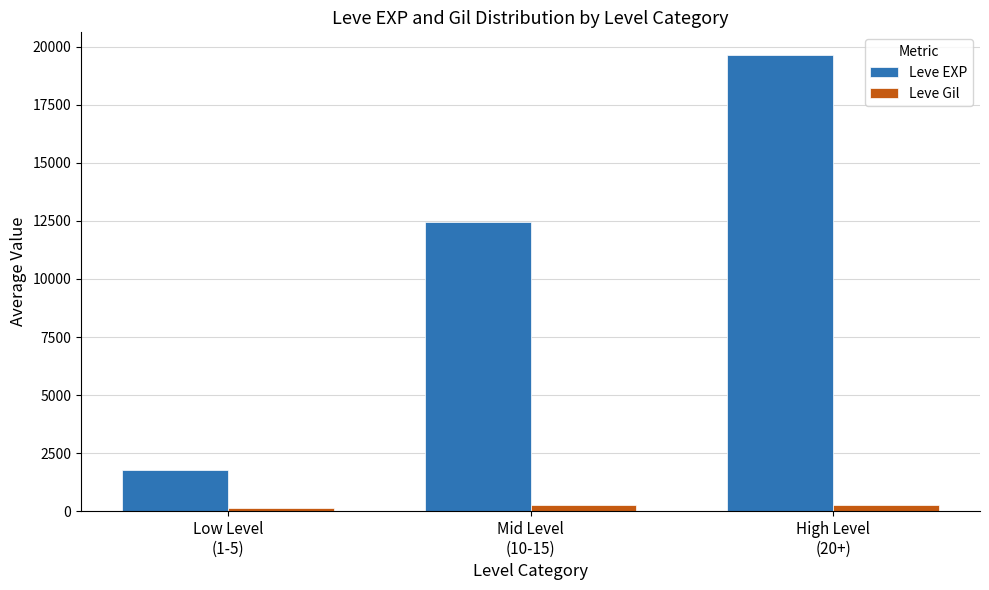

Which series has the widest spread of values?

Leve EXP